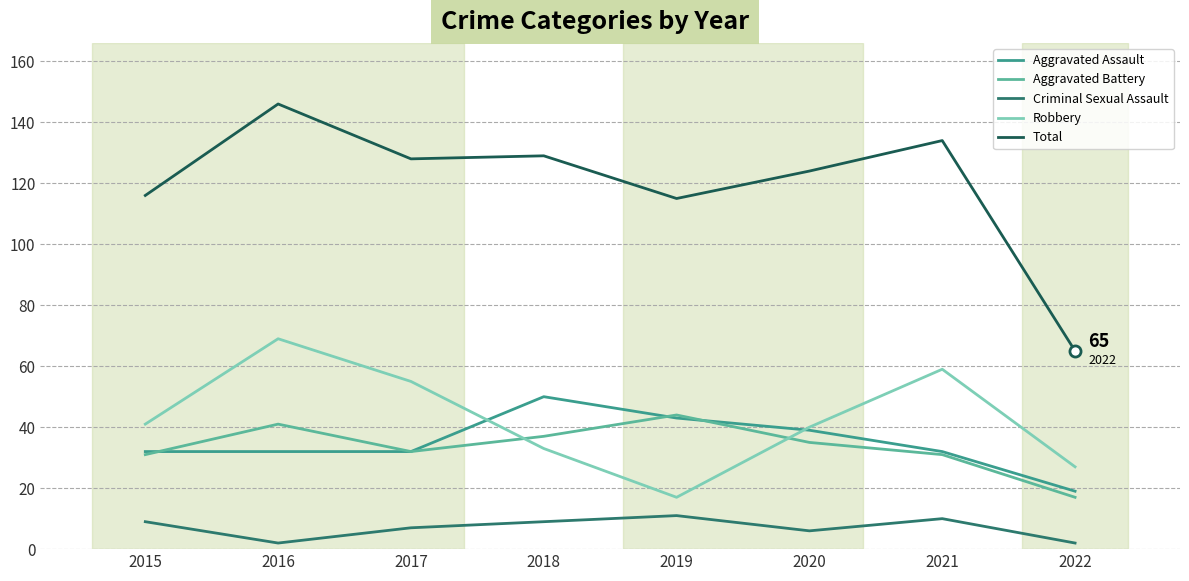

What value does the Aggravated Battery series have at 2015?

31